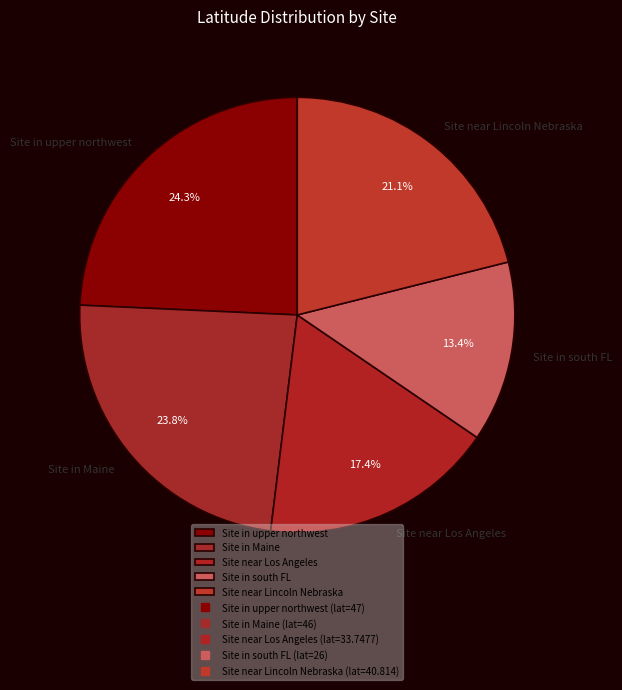

To the nearest percent, what is the average slice percentage?

20%